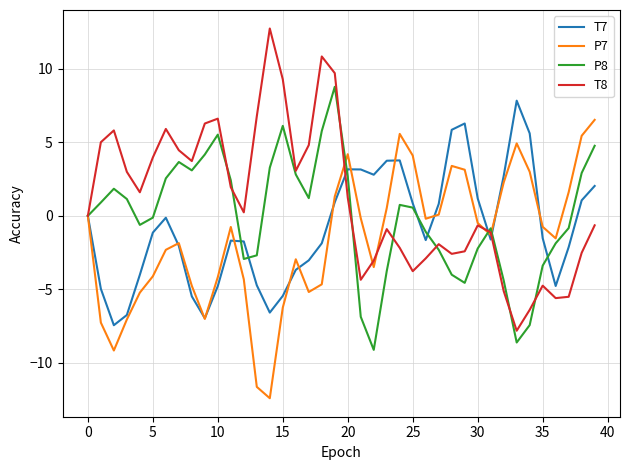

Which series has the largest total across all categories?

T8